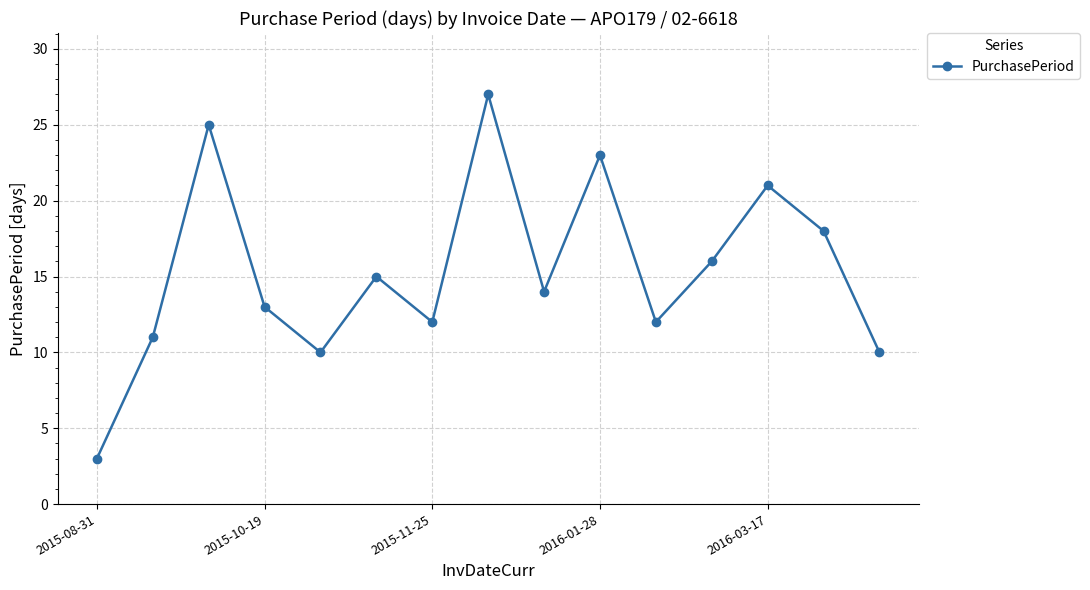

How many points are lower than both their immediate neighbors (excluding endpoints)?

4